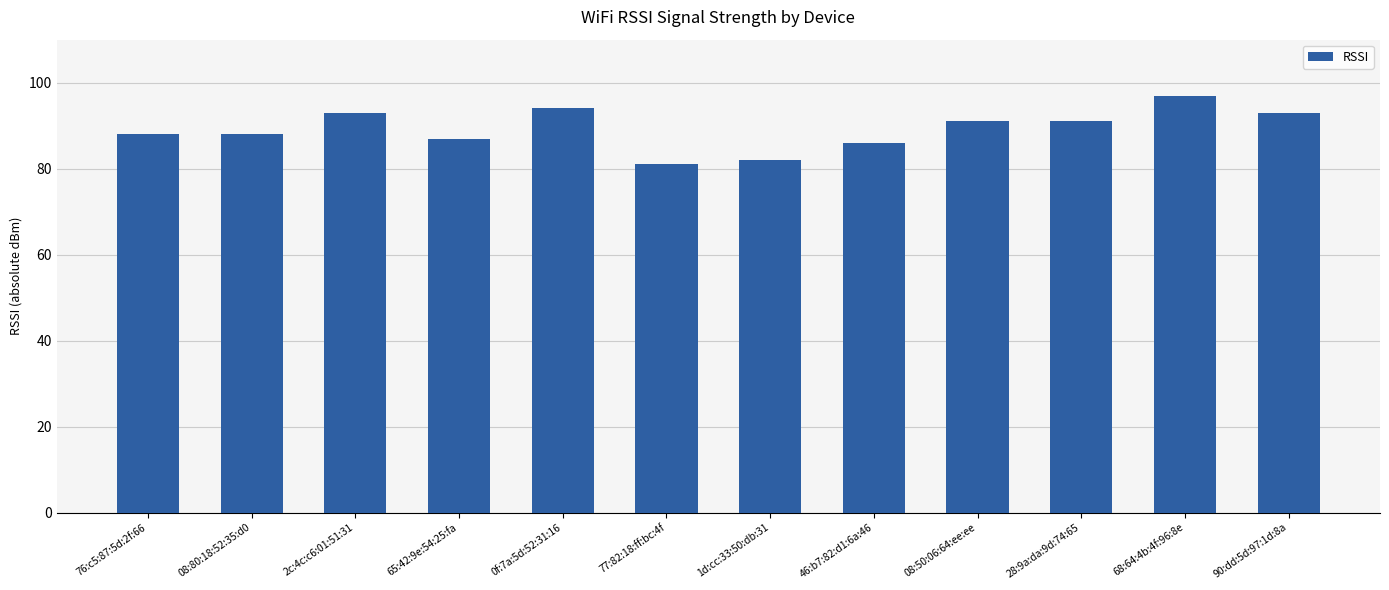

Reading left to right, what are all the values shown in this chart?

88	88	93	87	94	81	82	86	91	91	97	93